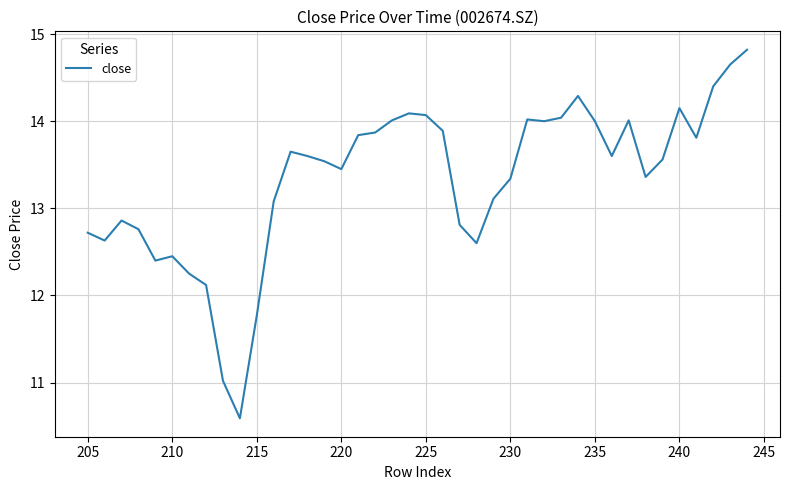

What is the average value?

13.3